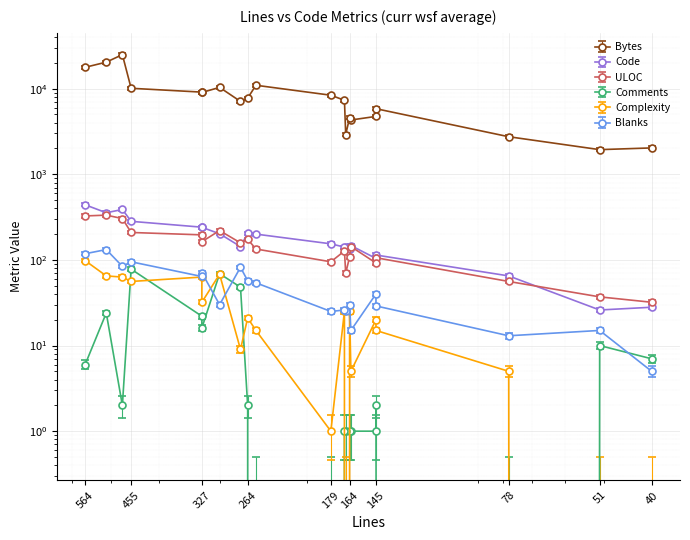

True or false: ULOC and Bytes cross at least once.

False